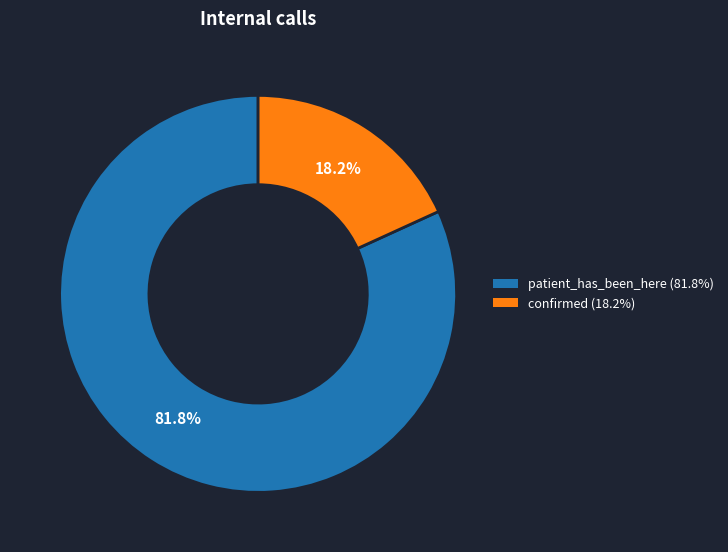

To the nearest percent, what is the average slice percentage?

50%